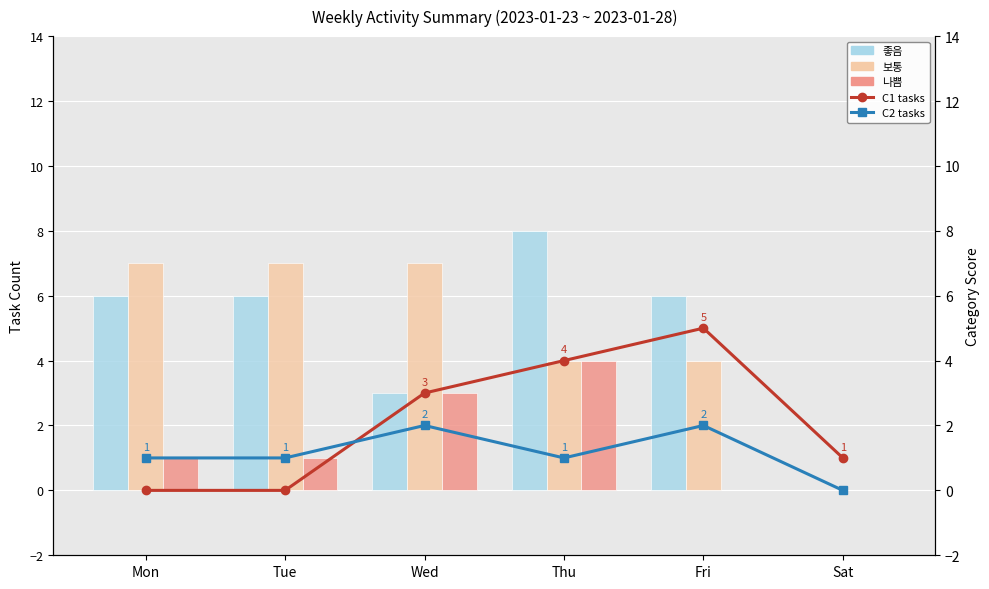

Rank the series by their maximum value, from highest to lowest.

좋음, 보통, C1 tasks, 나쁨, C2 tasks